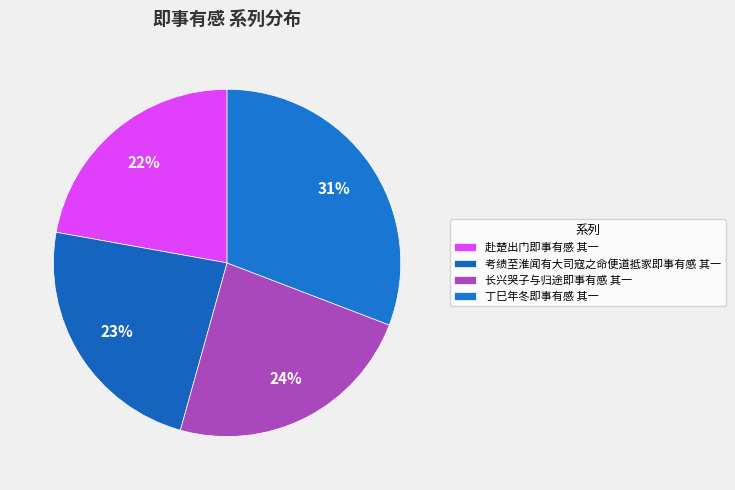

Rank the categories by value from highest to lowest.

丁巳年冬即事有感 其一, 长兴哭子与归途即事有感 其一, 考绩至淮闻有大司寇之命便道抵家即事有感 其一, 赴楚出门即事有感 其一